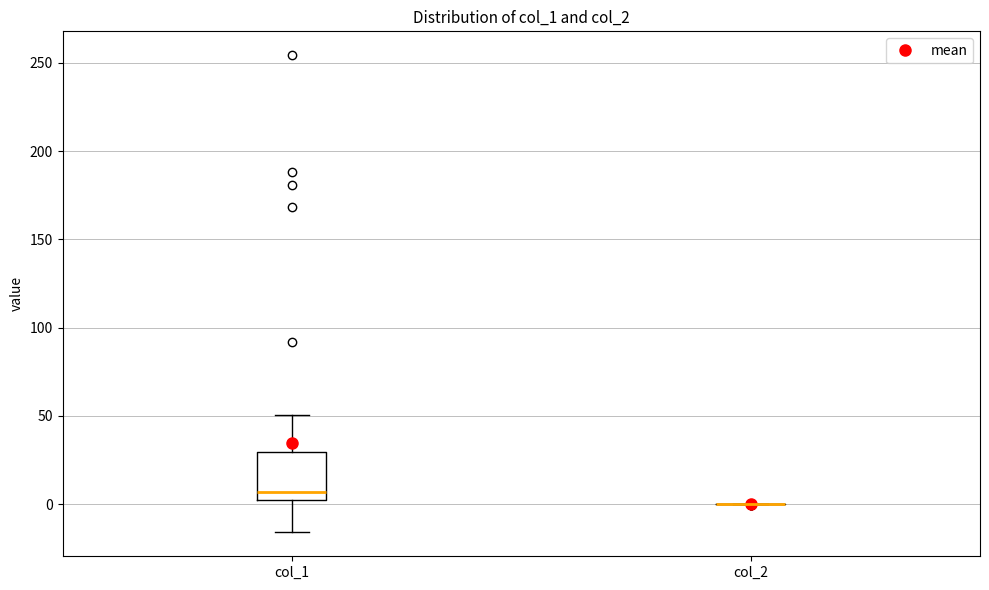

Comparing the boxes themselves (not the whiskers), which one is the tallest?

col_1